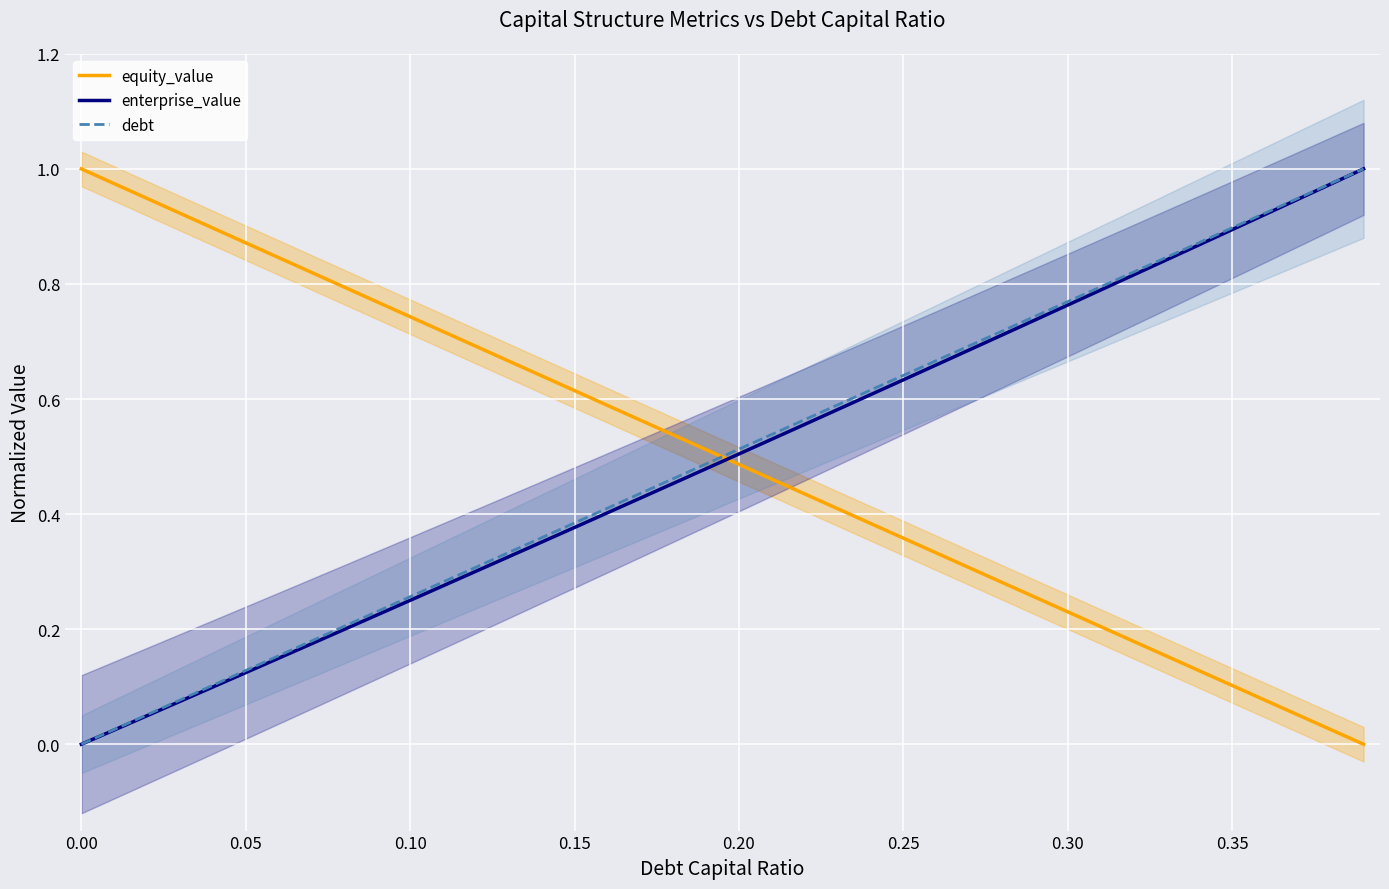

After their last crossing, which series has the higher values: enterprise_value or equity_value?

enterprise_value